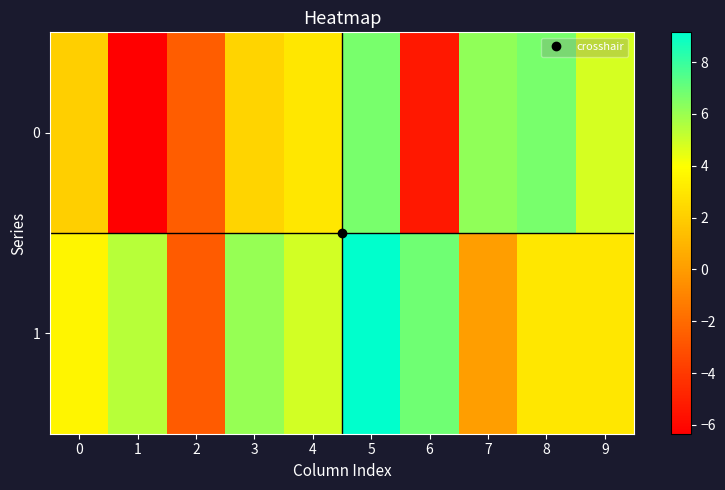

How many distinct data groups are displayed?

2